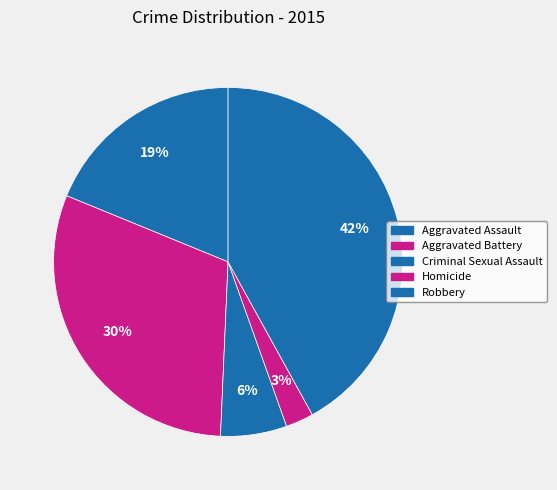

Which category has the smallest portion of the pie?

Homicide